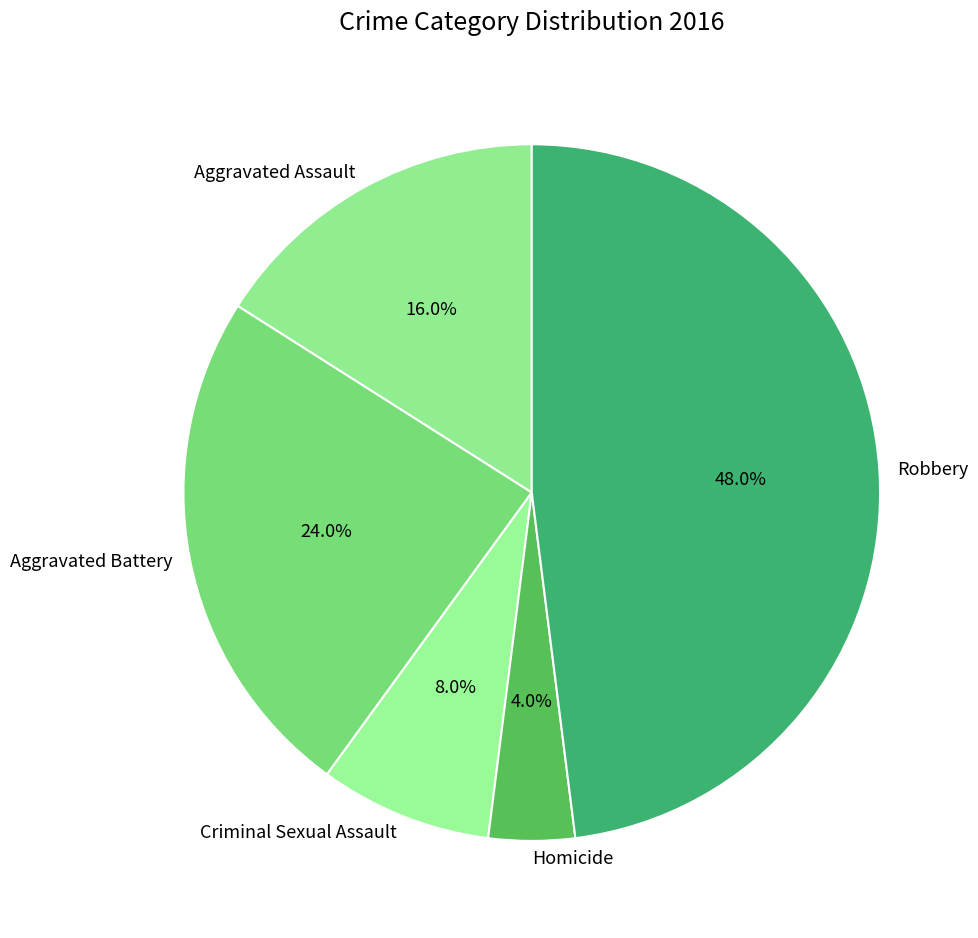

Which category has the smallest portion of the pie?

Homicide